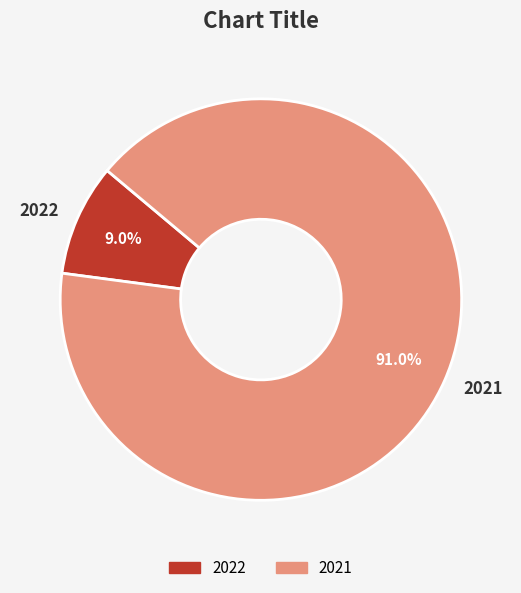

How many slices are in this pie chart?

2